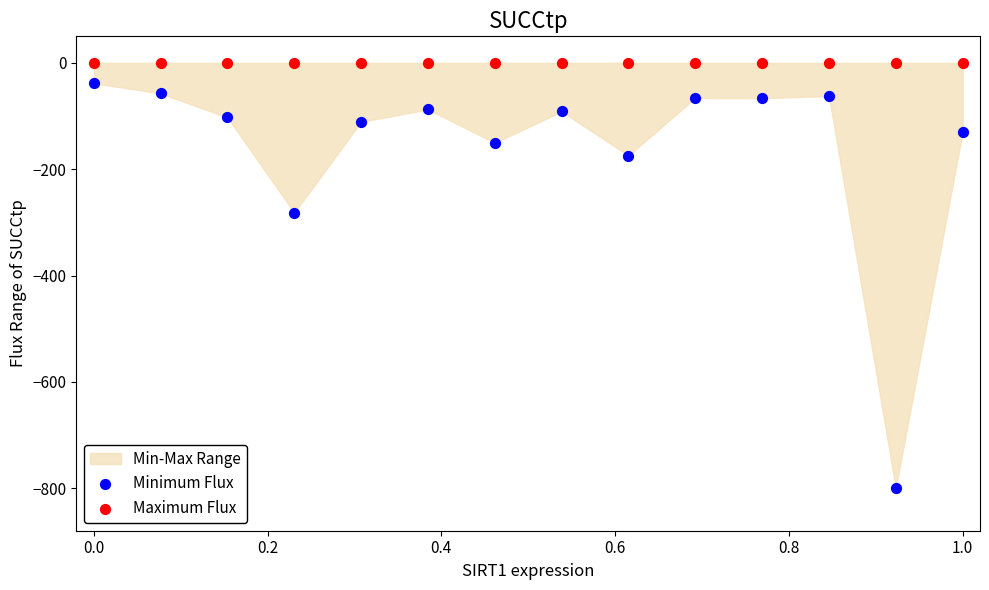

Which series reaches the minimum Y coordinate?

Minimum Flux